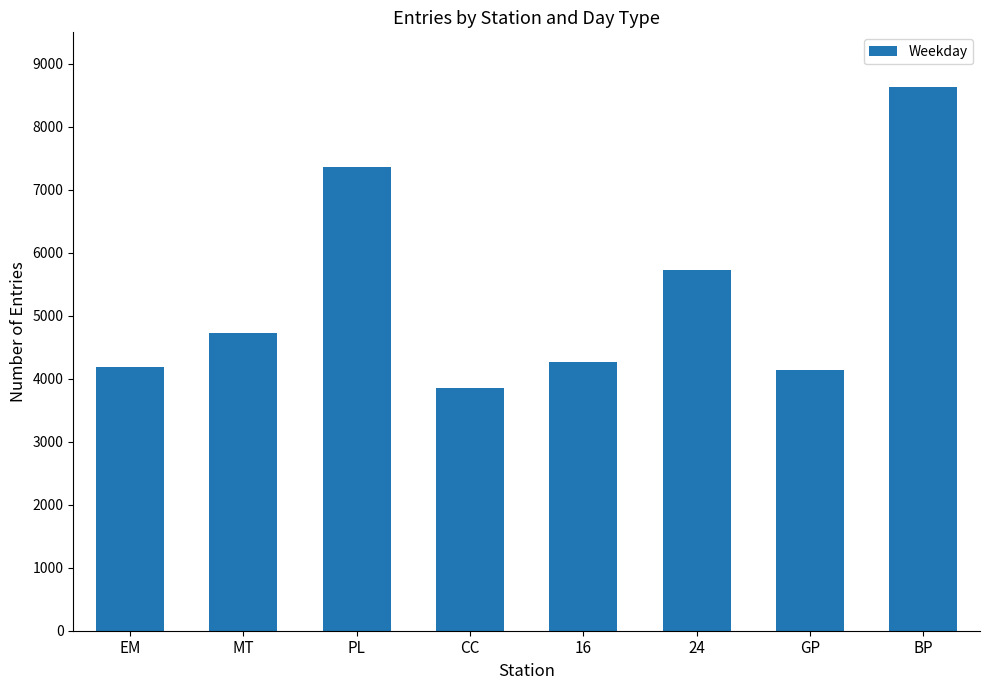

What is the change in value from 16 to BP?

+4373.8